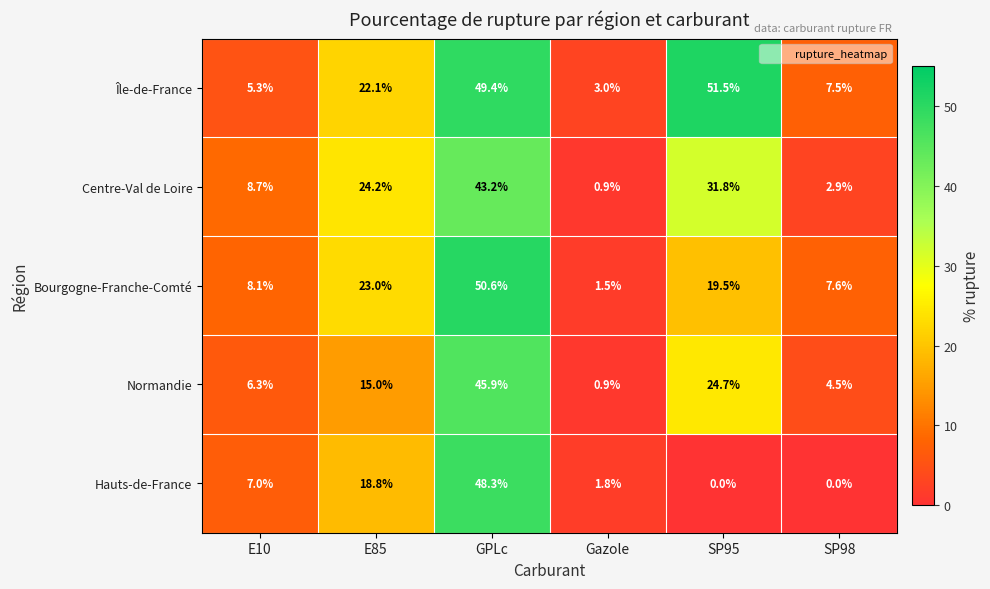

Rank the series at GPLc from highest to lowest value.

Bourgogne-Franche-Comté, Île-de-France, Hauts-de-France, Normandie, Centre-Val de Loire